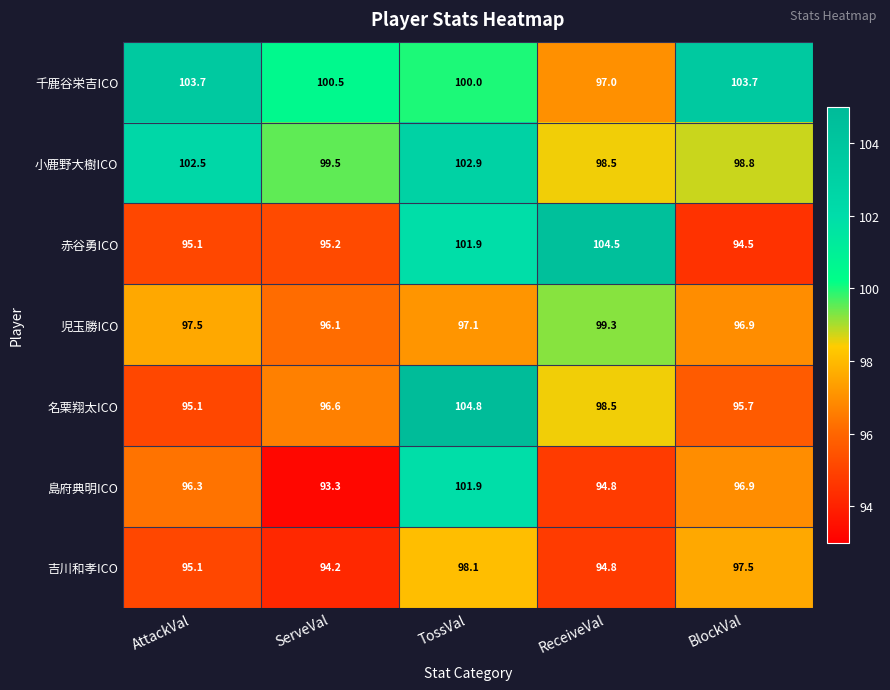

Which series has the widest spread of values?

赤谷勇ICO